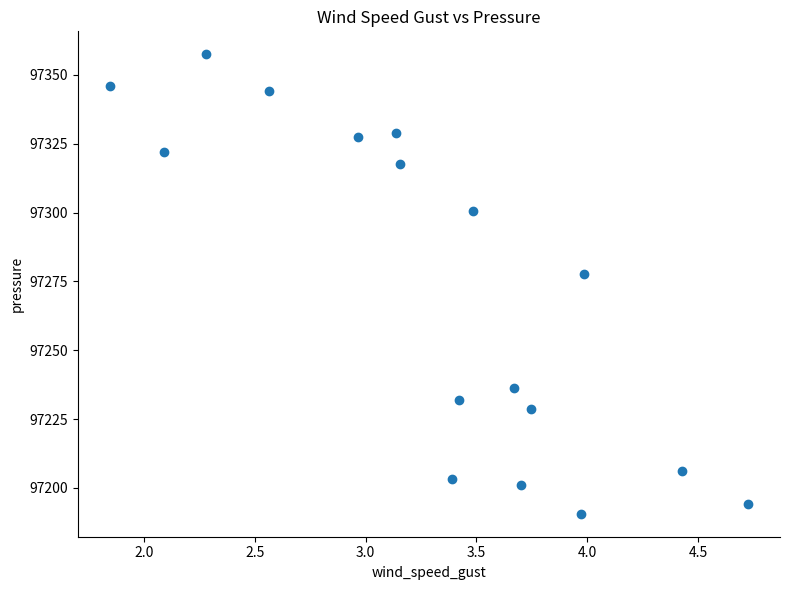

What Y value in the scatter plot is closest to 97274?

97277.8